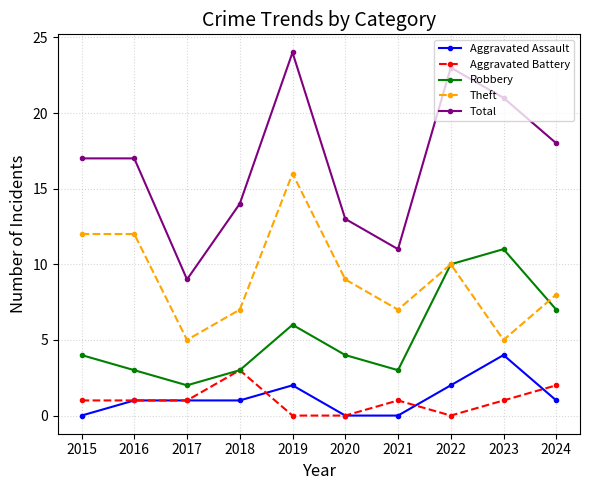

How many categories are shown in the chart?

10